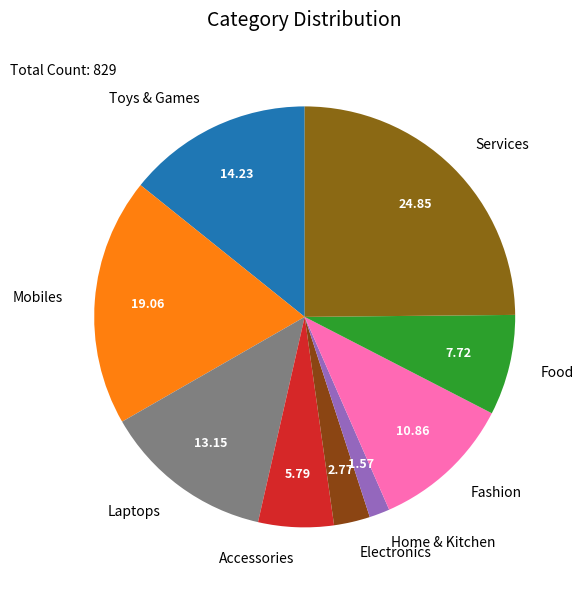

Combined, do Toys & Games and Fashion account for over 50%?

No